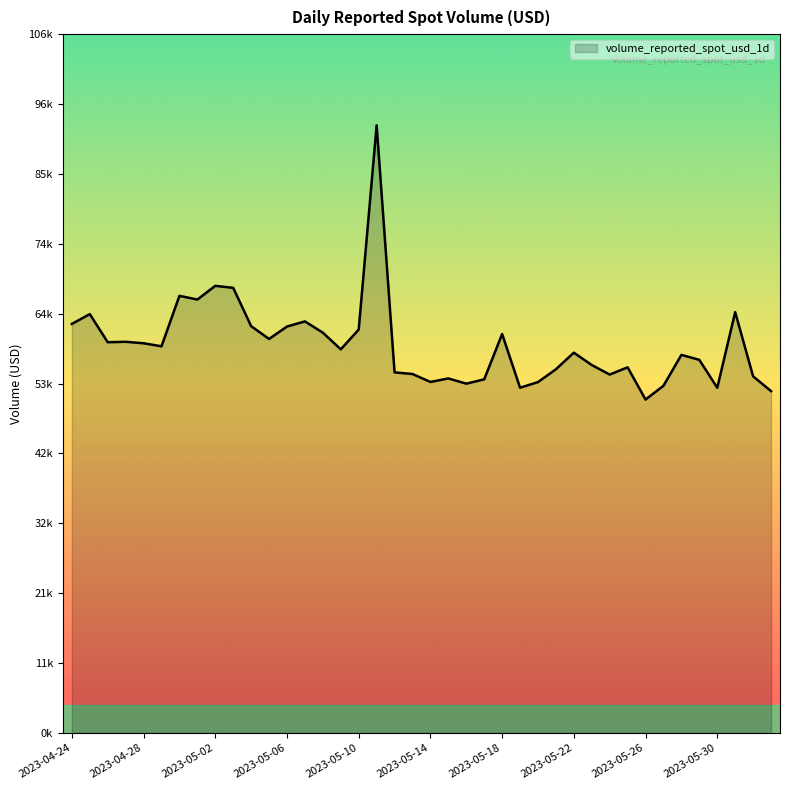

Where is the data nearest to the value 71498?

2023-05-02